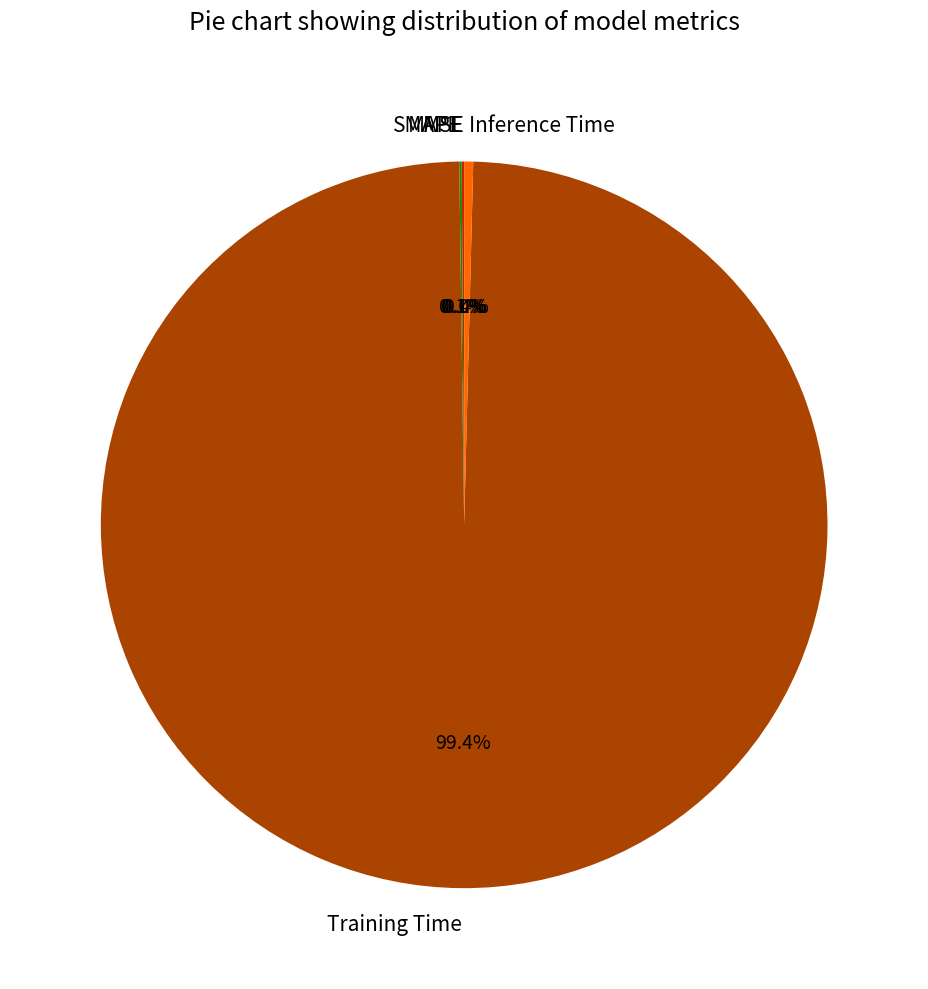

What is the total percentage of MAPE and MSE?

0.1%